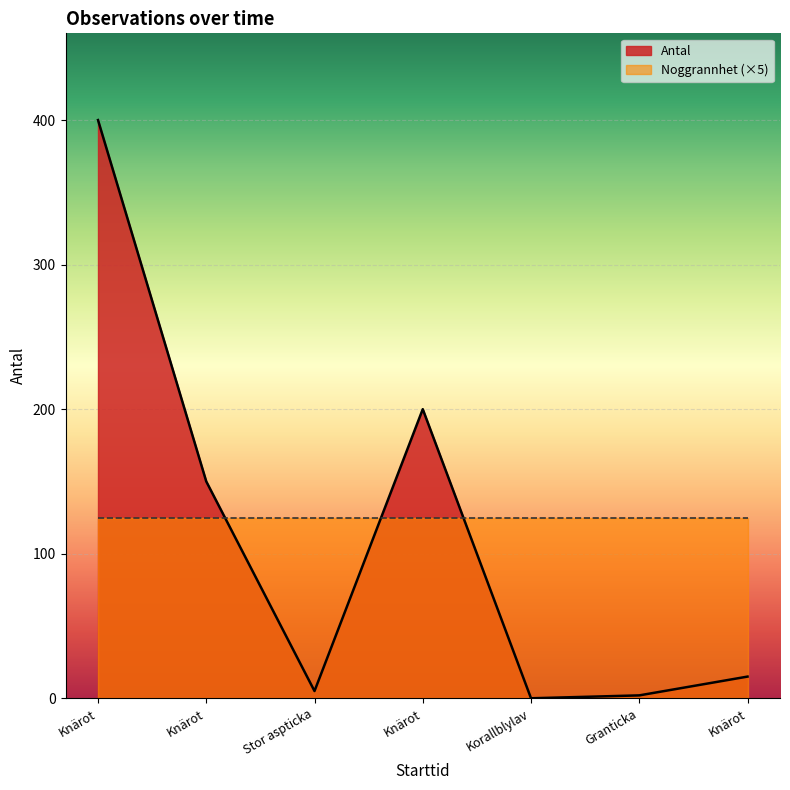

The value at Knärot is 200. True or false?

True